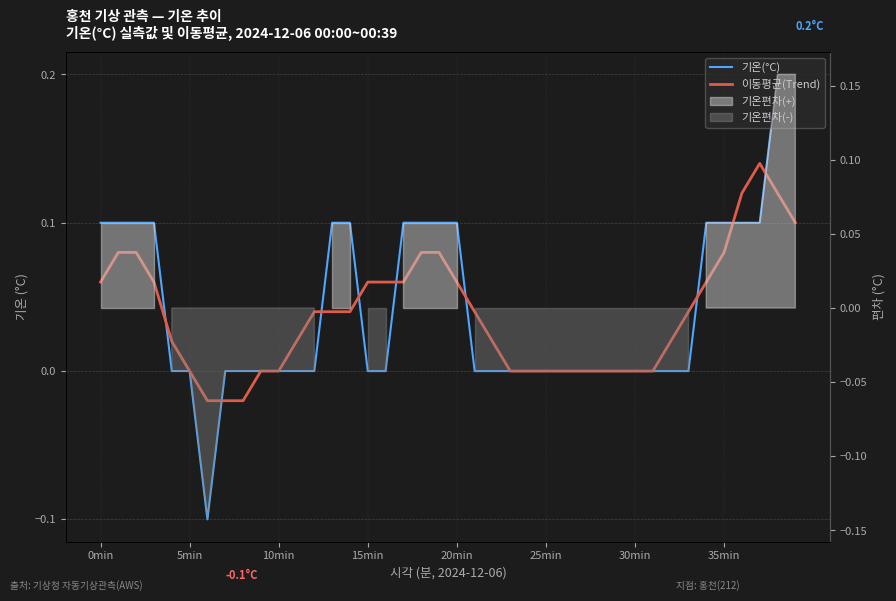

Between 35min and 34, which is larger?

34